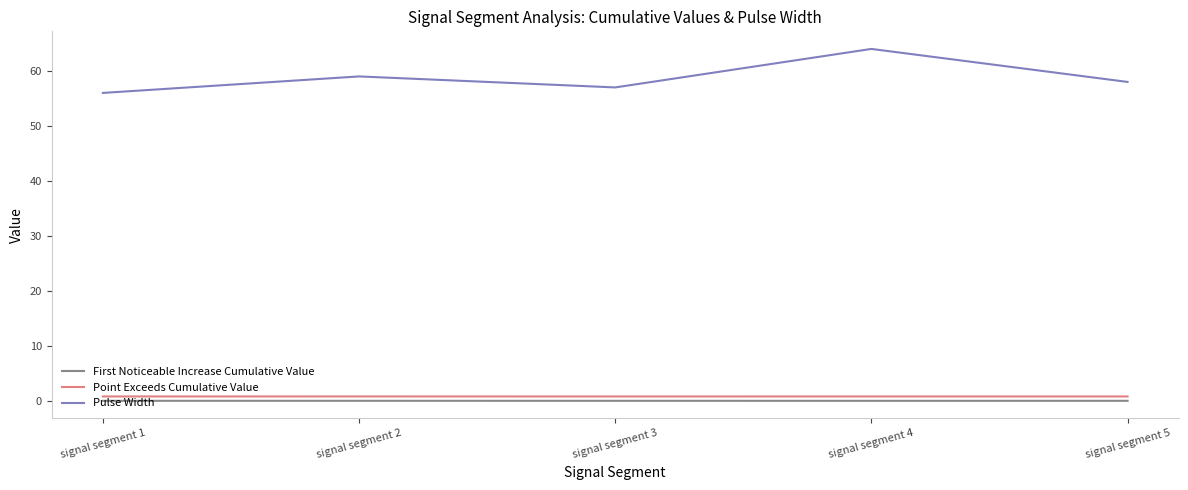

True or false: Pulse Width has a value of 89.0 at signal segment 3.

False